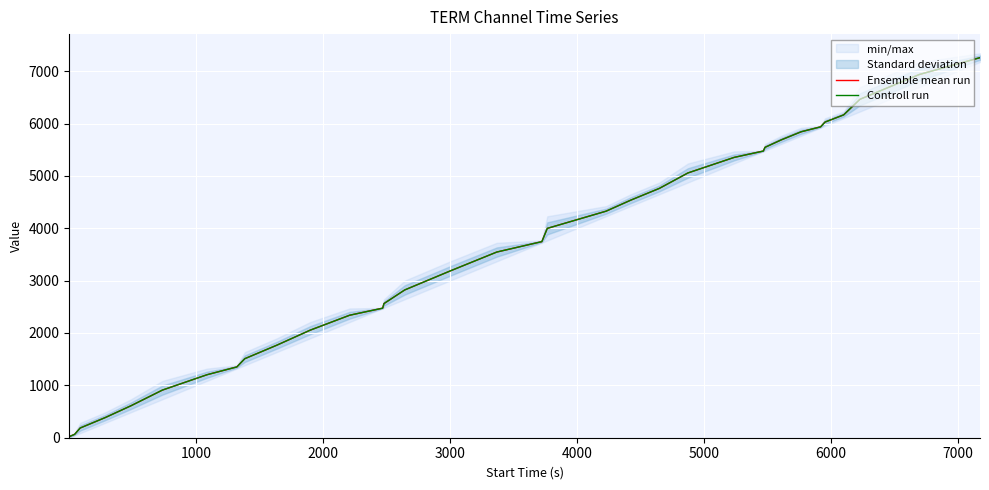

Reading left to right, transcribe all the data shown in this chart.

Ensemble mean run: 21.5	64.5	185.5	385.5	610.5	910.0	1203.0	1352.0	1509.5	1767.0	2054.0	2339.5	2474.5	2561.5	2822.5	3185.0	3546.0	3745.0	3998.0	4326.5	4536.5	4762.0	5056.5	5353.5	5475.0	5545.5	5688.0	5843.0	5937.0	6028.0	6165.5	6463.0	6936.0	7258.5
Controll run: 21.5	64.5	185.5	385.5	610.5	910.0	1203.0	1352.0	1509.5	1767.0	2054.0	2339.5	2474.5	2561.5	2822.5	3185.0	3546.0	3745.0	3998.0	4326.5	4536.5	4762.0	5056.5	5353.5	5475.0	5545.5	5688.0	5843.0	5937.0	6028.0	6165.5	6463.0	6936.0	7258.5